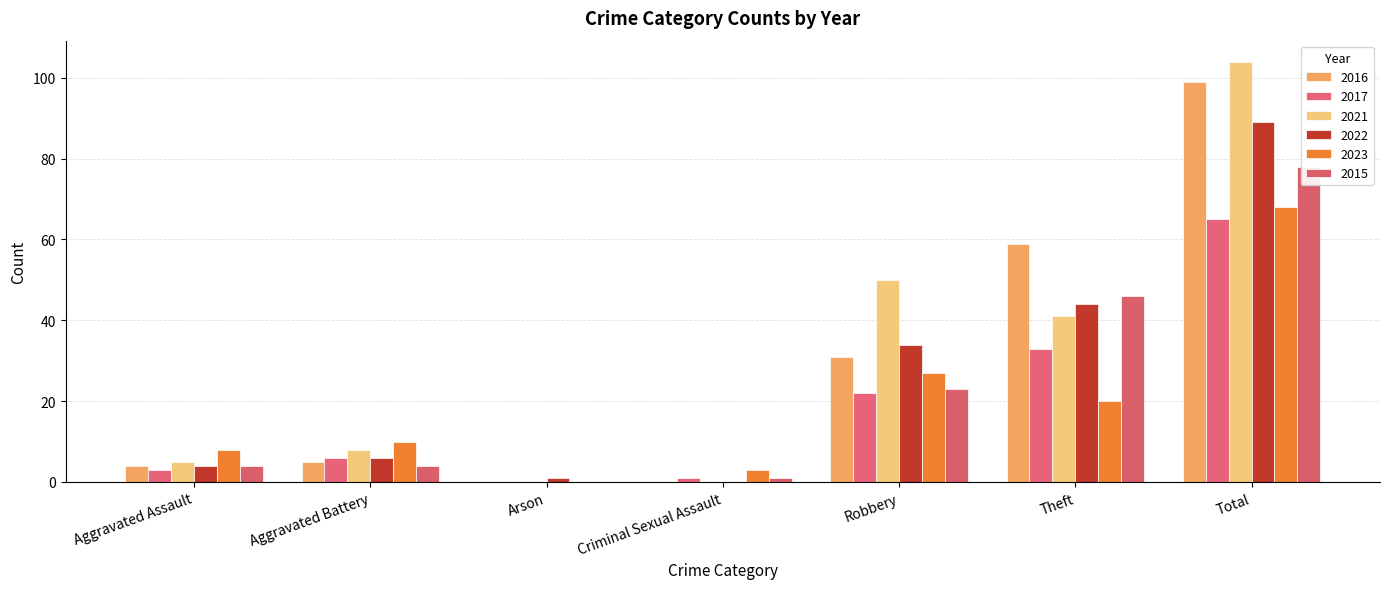

Reading left to right, transcribe all the data shown in this chart.

2016: 4	5	0	0	31	59	99
2017: 3	6	0	1	22	33	65
2021: 5	8	0	0	50	41	104
2022: 4	6	1	0	34	44	89
2023: 8	10	0	3	27	20	68
2015: 4	4	0	1	23	46	78